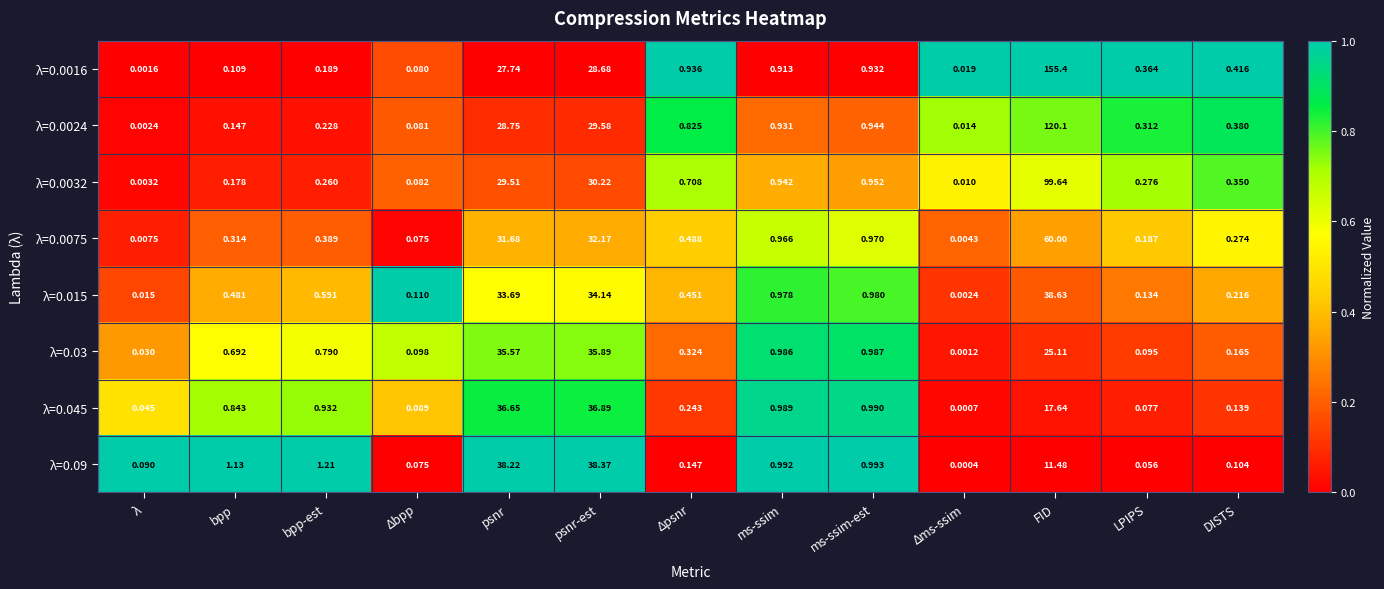

At how many categories does at least one series exceed 0?

13